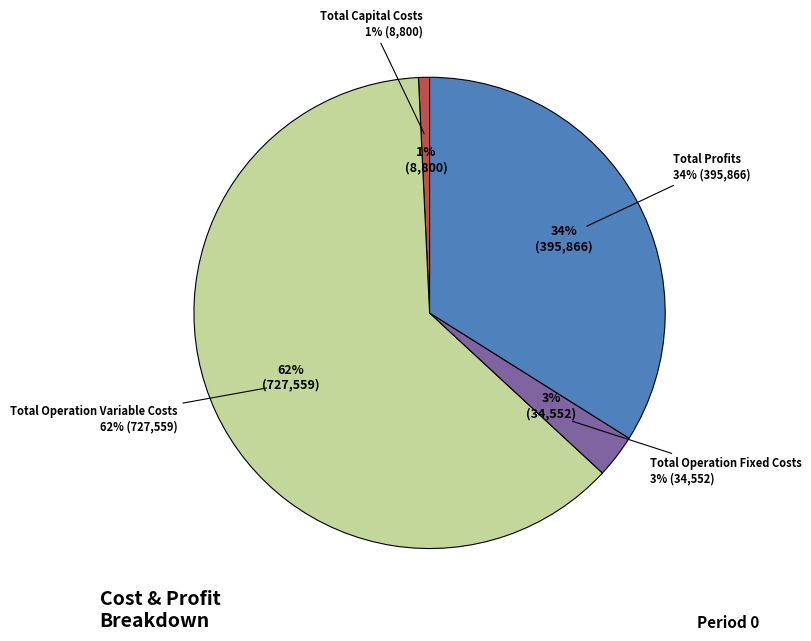

Which category has the smallest portion of the pie?

Total Capital Costs